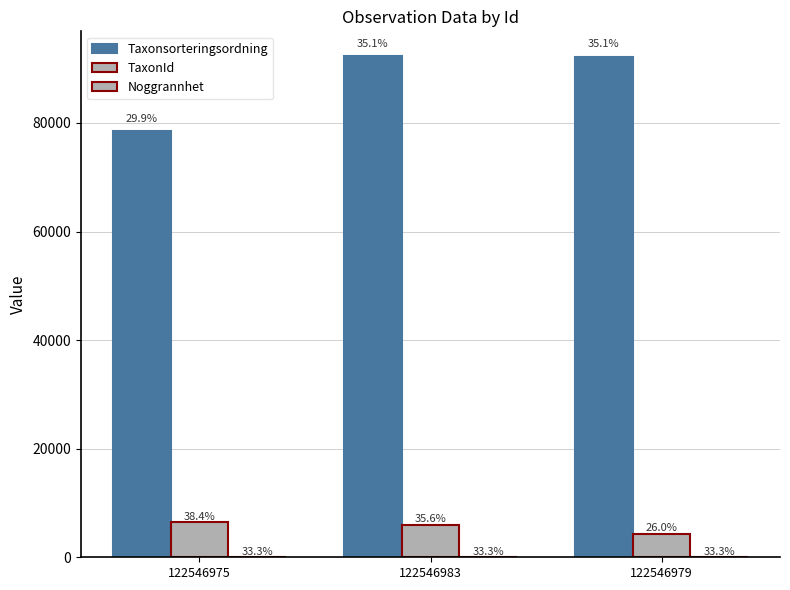

What is the difference between the highest and lowest values at 122546983?

92250